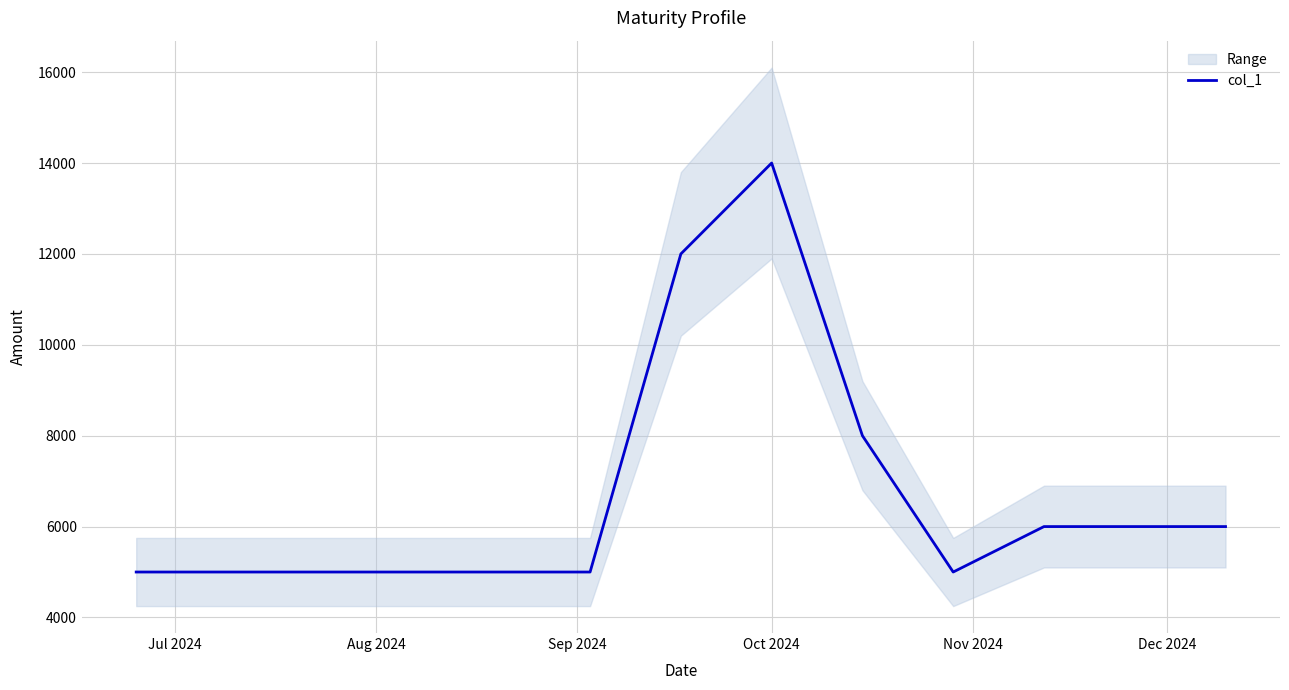

Reading left to right, transcribe all the data shown in this chart.

5000	5000	5000	5000	5000	12000	14000	8000	5000	6000	6000